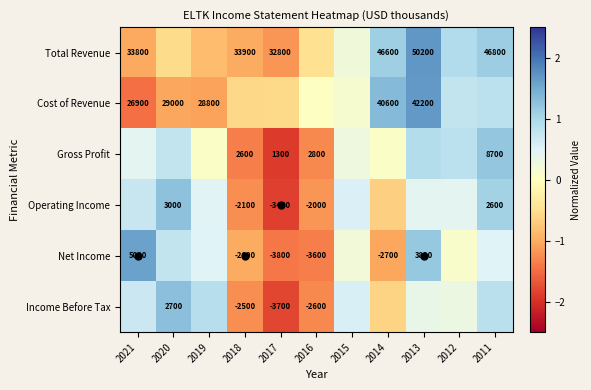

At how many categories does at least one series exceed 0?

9